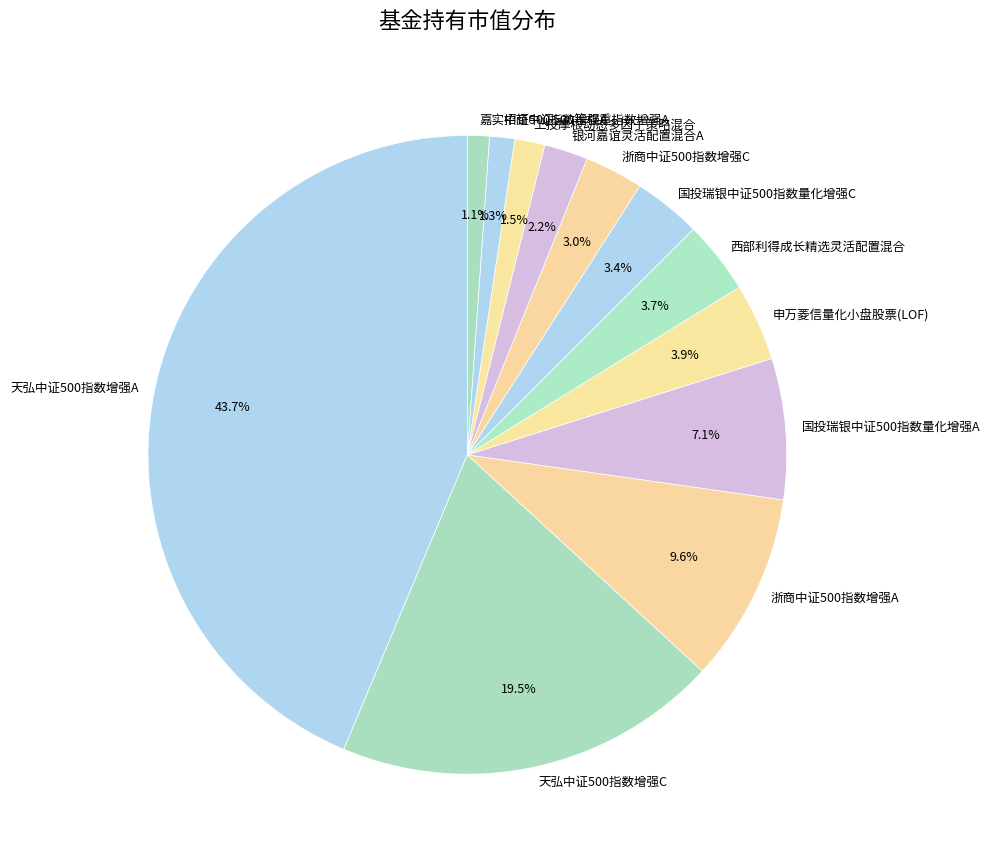

How many slices are in this pie chart?

12